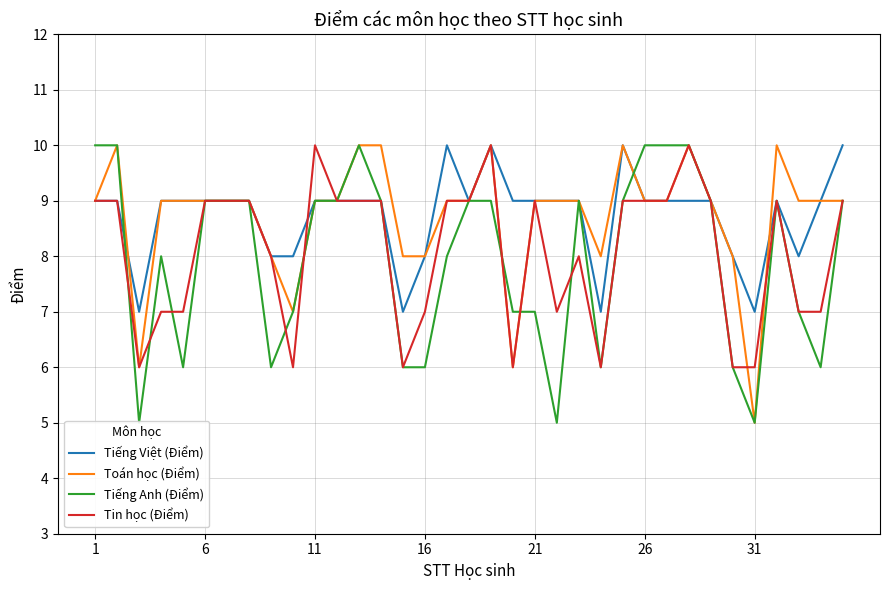

What is the maximum value for Tiếng Anh (Điểm)?

10